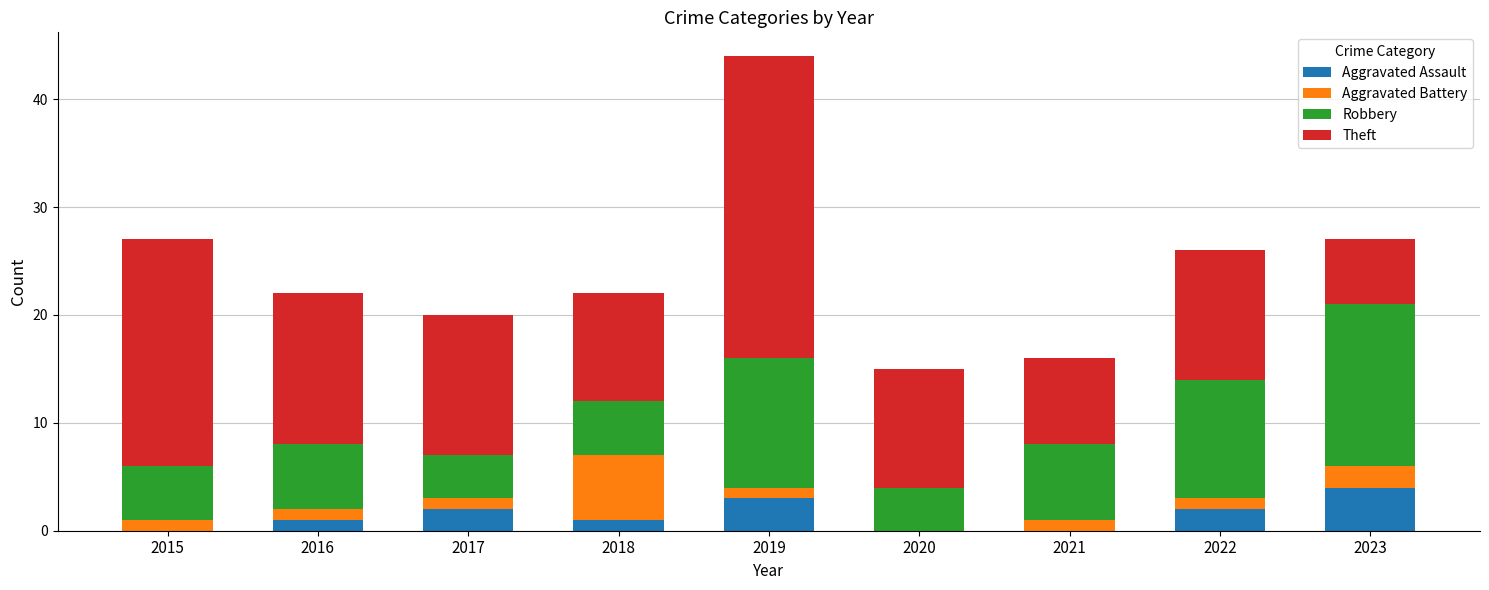

True or false: Aggravated Assault has a value of 3 at 2019.

True